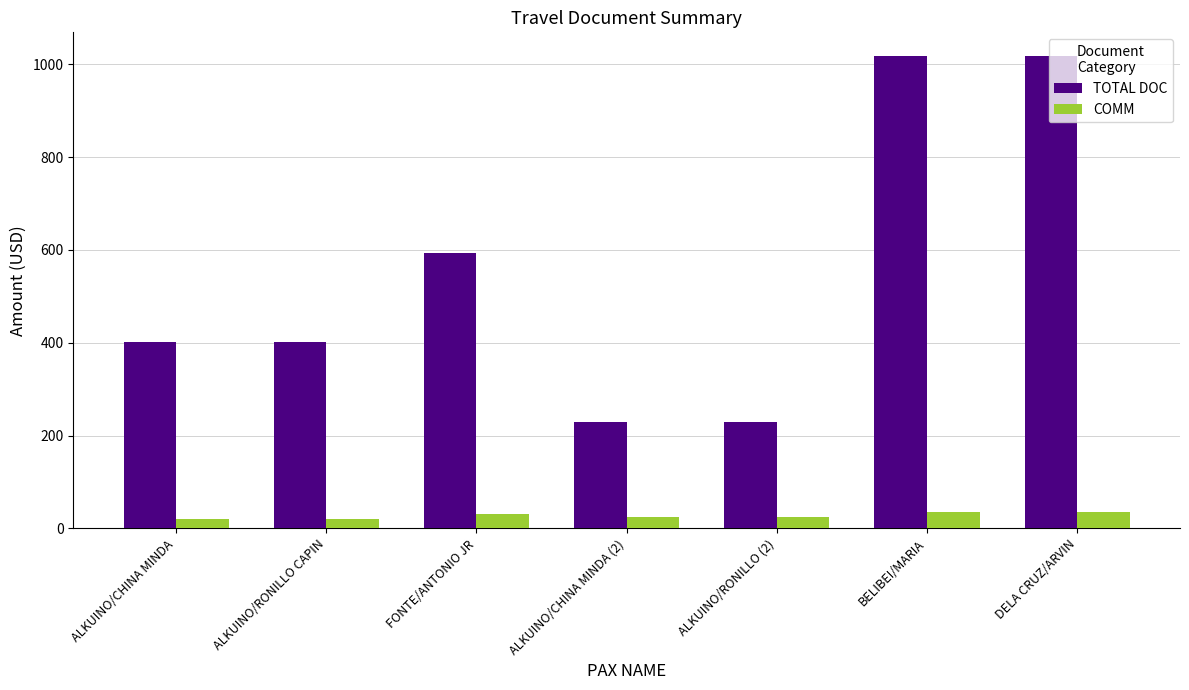

Rank the series by their average value, from lowest to highest.

COMM, TOTAL DOC